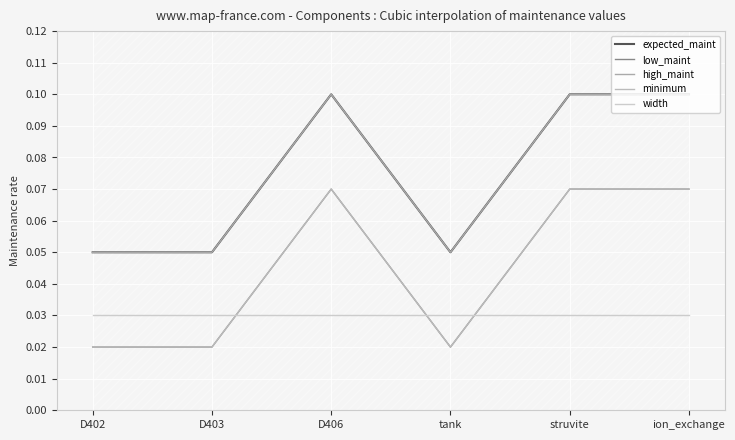

How many lines are shown in the chart?

5